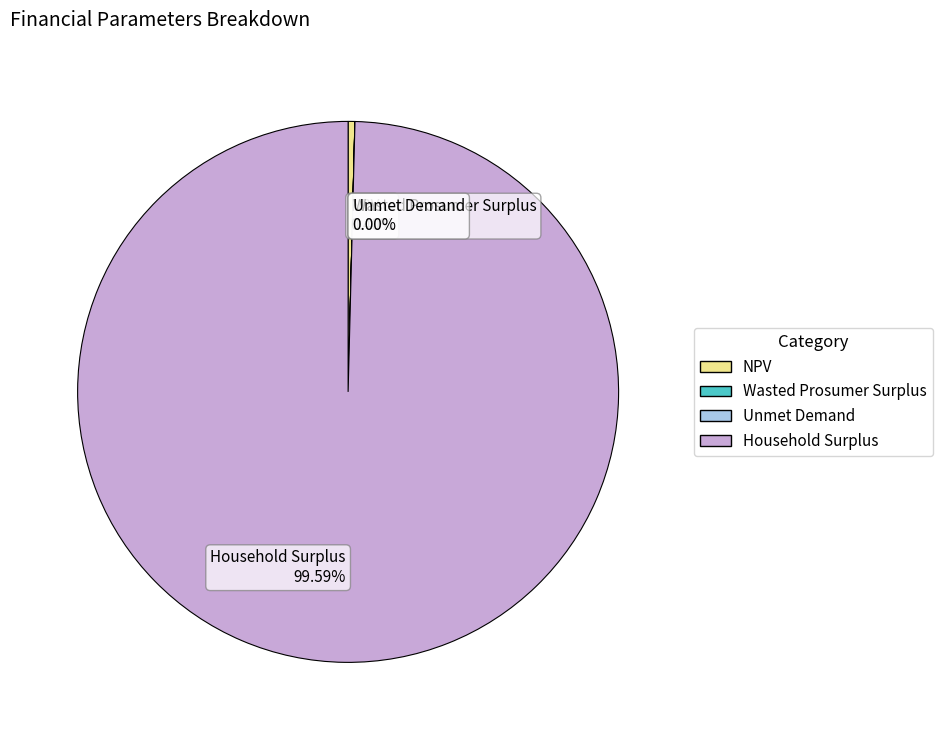

How much of the chart is everything except NPV?

99.6%